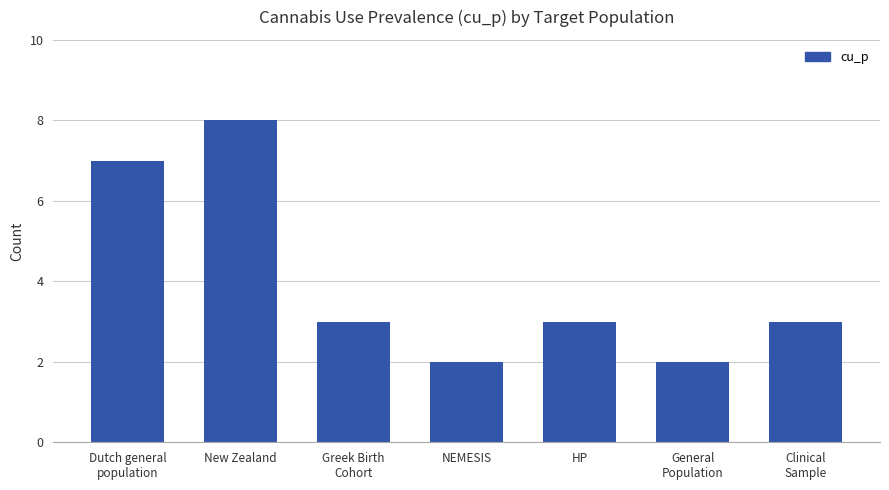

What is the sum of all values?

28